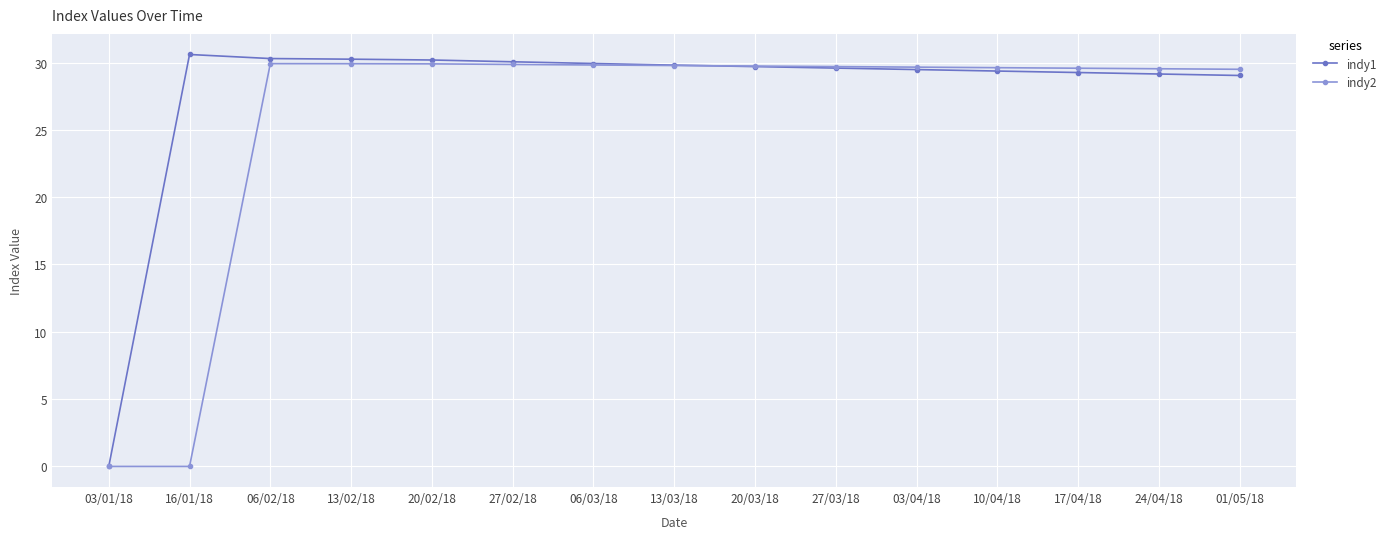

What position from the right is 20/03/18?

7